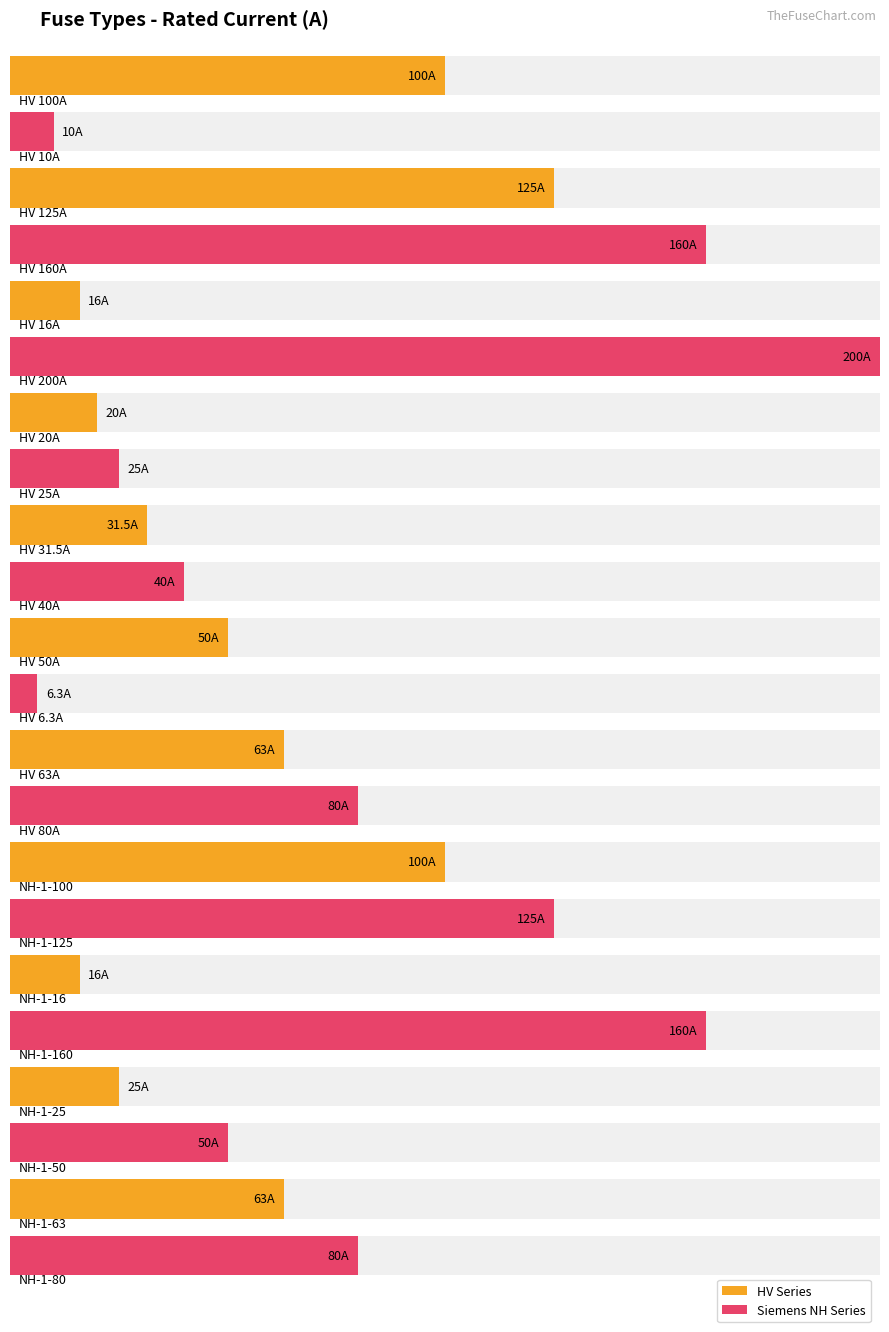

What is the change in value from HV 6.3A to NH-1-16?

+9.7